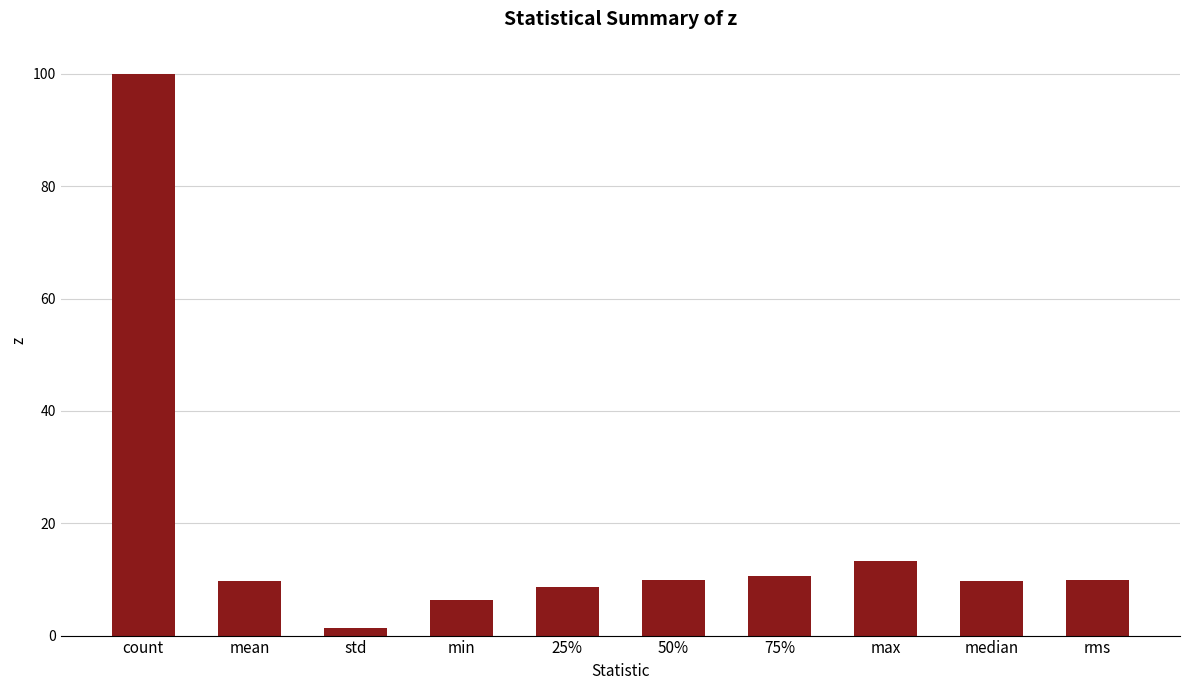

Is it true that the value at rms is 9.8?

True